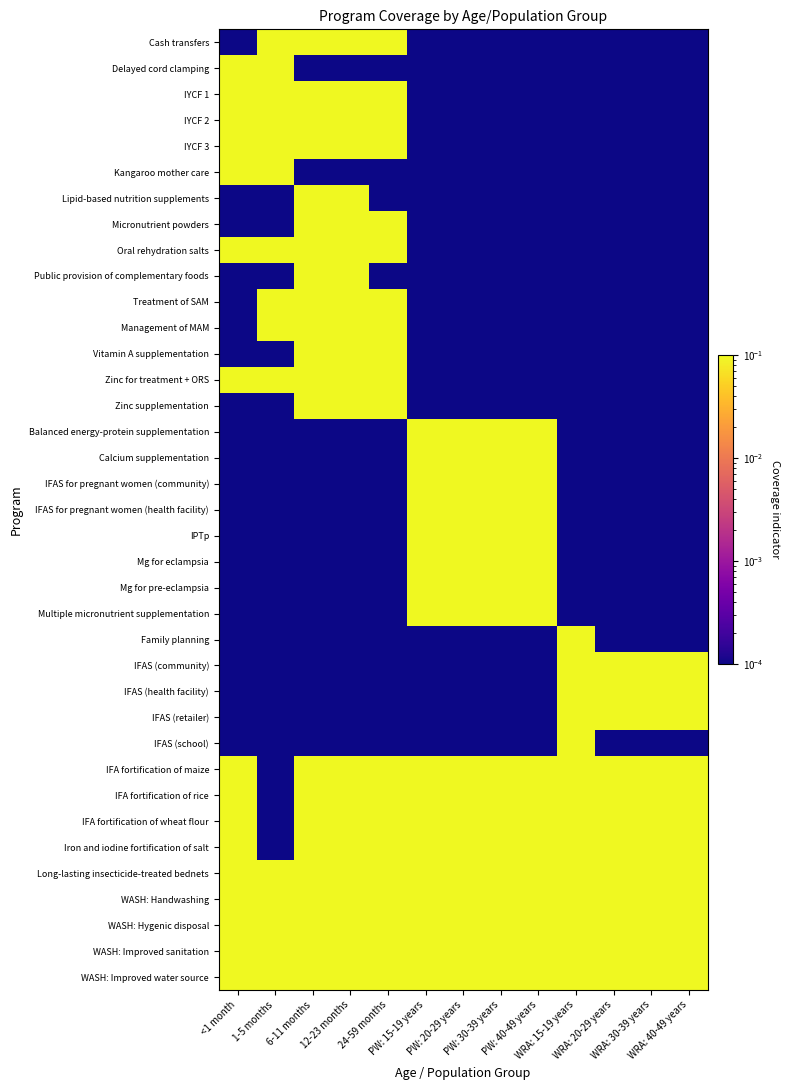

Reading left to right, what are all the values shown in this chart?

Cash transfers: <1 month=0.0	1-5 months=0.1	6-11 months=0.1	12-23 months=0.1	24-59 months=0.1	PW: 15-19 years=0.0	PW: 20-29 years=0.0	PW: 30-39 years=0.0	PW: 40-49 years=0.0	WRA: 15-19 years=0.0	WRA: 20-29 years=0.0	WRA: 30-39 years=0.0	WRA: 40-49 years=0.0
Delayed cord clamping: <1 month=0.1	1-5 months=0.1	6-11 months=0.0	12-23 months=0.0	24-59 months=0.0	PW: 15-19 years=0.0	PW: 20-29 years=0.0	PW: 30-39 years=0.0	PW: 40-49 years=0.0	WRA: 15-19 years=0.0	WRA: 20-29 years=0.0	WRA: 30-39 years=0.0	WRA: 40-49 years=0.0
IYCF 1: <1 month=0.1	1-5 months=0.1	6-11 months=0.1	12-23 months=0.1	24-59 months=0.1	PW: 15-19 years=0.0	PW: 20-29 years=0.0	PW: 30-39 years=0.0	PW: 40-49 years=0.0	WRA: 15-19 years=0.0	WRA: 20-29 years=0.0	WRA: 30-39 years=0.0	WRA: 40-49 years=0.0
IYCF 2: <1 month=0.1	1-5 months=0.1	6-11 months=0.1	12-23 months=0.1	24-59 months=0.1	PW: 15-19 years=0.0	PW: 20-29 years=0.0	PW: 30-39 years=0.0	PW: 40-49 years=0.0	WRA: 15-19 years=0.0	WRA: 20-29 years=0.0	WRA: 30-39 years=0.0	WRA: 40-49 years=0.0
IYCF 3: <1 month=0.1	1-5 months=0.1	6-11 months=0.1	12-23 months=0.1	24-59 months=0.1	PW: 15-19 years=0.0	PW: 20-29 years=0.0	PW: 30-39 years=0.0	PW: 40-49 years=0.0	WRA: 15-19 years=0.0	WRA: 20-29 years=0.0	WRA: 30-39 years=0.0	WRA: 40-49 years=0.0
Kangaroo mother care: <1 month=0.1	1-5 months=0.1	6-11 months=0.0	12-23 months=0.0	24-59 months=0.0	PW: 15-19 years=0.0	PW: 20-29 years=0.0	PW: 30-39 years=0.0	PW: 40-49 years=0.0	WRA: 15-19 years=0.0	WRA: 20-29 years=0.0	WRA: 30-39 years=0.0	WRA: 40-49 years=0.0
Lipid-based nutrition supplements: <1 month=0.0	1-5 months=0.0	6-11 months=0.1	12-23 months=0.1	24-59 months=0.0	PW: 15-19 years=0.0	PW: 20-29 years=0.0	PW: 30-39 years=0.0	PW: 40-49 years=0.0	WRA: 15-19 years=0.0	WRA: 20-29 years=0.0	WRA: 30-39 years=0.0	WRA: 40-49 years=0.0
Micronutrient powders: <1 month=0.0	1-5 months=0.0	6-11 months=0.1	12-23 months=0.1	24-59 months=0.1	PW: 15-19 years=0.0	PW: 20-29 years=0.0	PW: 30-39 years=0.0	PW: 40-49 years=0.0	WRA: 15-19 years=0.0	WRA: 20-29 years=0.0	WRA: 30-39 years=0.0	WRA: 40-49 years=0.0
Oral rehydration salts: <1 month=0.1	1-5 months=0.1	6-11 months=0.1	12-23 months=0.1	24-59 months=0.1	PW: 15-19 years=0.0	PW: 20-29 years=0.0	PW: 30-39 years=0.0	PW: 40-49 years=0.0	WRA: 15-19 years=0.0	WRA: 20-29 years=0.0	WRA: 30-39 years=0.0	WRA: 40-49 years=0.0
Public provision of complementary foods: <1 month=0.0	1-5 months=0.0	6-11 months=0.1	12-23 months=0.1	24-59 months=0.0	PW: 15-19 years=0.0	PW: 20-29 years=0.0	PW: 30-39 years=0.0	PW: 40-49 years=0.0	WRA: 15-19 years=0.0	WRA: 20-29 years=0.0	WRA: 30-39 years=0.0	WRA: 40-49 years=0.0
Treatment of SAM: <1 month=0.0	1-5 months=0.1	6-11 months=0.1	12-23 months=0.1	24-59 months=0.1	PW: 15-19 years=0.0	PW: 20-29 years=0.0	PW: 30-39 years=0.0	PW: 40-49 years=0.0	WRA: 15-19 years=0.0	WRA: 20-29 years=0.0	WRA: 30-39 years=0.0	WRA: 40-49 years=0.0
Management of MAM: <1 month=0.0	1-5 months=0.1	6-11 months=0.1	12-23 months=0.1	24-59 months=0.1	PW: 15-19 years=0.0	PW: 20-29 years=0.0	PW: 30-39 years=0.0	PW: 40-49 years=0.0	WRA: 15-19 years=0.0	WRA: 20-29 years=0.0	WRA: 30-39 years=0.0	WRA: 40-49 years=0.0
Vitamin A supplementation: <1 month=0.0	1-5 months=0.0	6-11 months=0.1	12-23 months=0.1	24-59 months=0.1	PW: 15-19 years=0.0	PW: 20-29 years=0.0	PW: 30-39 years=0.0	PW: 40-49 years=0.0	WRA: 15-19 years=0.0	WRA: 20-29 years=0.0	WRA: 30-39 years=0.0	WRA: 40-49 years=0.0
Zinc for treatment + ORS: <1 month=0.1	1-5 months=0.1	6-11 months=0.1	12-23 months=0.1	24-59 months=0.1	PW: 15-19 years=0.0	PW: 20-29 years=0.0	PW: 30-39 years=0.0	PW: 40-49 years=0.0	WRA: 15-19 years=0.0	WRA: 20-29 years=0.0	WRA: 30-39 years=0.0	WRA: 40-49 years=0.0
Zinc supplementation: <1 month=0.0	1-5 months=0.0	6-11 months=0.1	12-23 months=0.1	24-59 months=0.1	PW: 15-19 years=0.0	PW: 20-29 years=0.0	PW: 30-39 years=0.0	PW: 40-49 years=0.0	WRA: 15-19 years=0.0	WRA: 20-29 years=0.0	WRA: 30-39 years=0.0	WRA: 40-49 years=0.0
Balanced energy-protein supplementation: <1 month=0.0	1-5 months=0.0	6-11 months=0.0	12-23 months=0.0	24-59 months=0.0	PW: 15-19 years=0.1	PW: 20-29 years=0.1	PW: 30-39 years=0.1	PW: 40-49 years=0.1	WRA: 15-19 years=0.0	WRA: 20-29 years=0.0	WRA: 30-39 years=0.0	WRA: 40-49 years=0.0
Calcium supplementation: <1 month=0.0	1-5 months=0.0	6-11 months=0.0	12-23 months=0.0	24-59 months=0.0	PW: 15-19 years=0.1	PW: 20-29 years=0.1	PW: 30-39 years=0.1	PW: 40-49 years=0.1	WRA: 15-19 years=0.0	WRA: 20-29 years=0.0	WRA: 30-39 years=0.0	WRA: 40-49 years=0.0
IFAS for pregnant women (community): <1 month=0.0	1-5 months=0.0	6-11 months=0.0	12-23 months=0.0	24-59 months=0.0	PW: 15-19 years=0.1	PW: 20-29 years=0.1	PW: 30-39 years=0.1	PW: 40-49 years=0.1	WRA: 15-19 years=0.0	WRA: 20-29 years=0.0	WRA: 30-39 years=0.0	WRA: 40-49 years=0.0
IFAS for pregnant women (health facility): <1 month=0.0	1-5 months=0.0	6-11 months=0.0	12-23 months=0.0	24-59 months=0.0	PW: 15-19 years=0.1	PW: 20-29 years=0.1	PW: 30-39 years=0.1	PW: 40-49 years=0.1	WRA: 15-19 years=0.0	WRA: 20-29 years=0.0	WRA: 30-39 years=0.0	WRA: 40-49 years=0.0
IPTp: <1 month=0.0	1-5 months=0.0	6-11 months=0.0	12-23 months=0.0	24-59 months=0.0	PW: 15-19 years=0.1	PW: 20-29 years=0.1	PW: 30-39 years=0.1	PW: 40-49 years=0.1	WRA: 15-19 years=0.0	WRA: 20-29 years=0.0	WRA: 30-39 years=0.0	WRA: 40-49 years=0.0
Mg for eclampsia: <1 month=0.0	1-5 months=0.0	6-11 months=0.0	12-23 months=0.0	24-59 months=0.0	PW: 15-19 years=0.1	PW: 20-29 years=0.1	PW: 30-39 years=0.1	PW: 40-49 years=0.1	WRA: 15-19 years=0.0	WRA: 20-29 years=0.0	WRA: 30-39 years=0.0	WRA: 40-49 years=0.0
Mg for pre-eclampsia: <1 month=0.0	1-5 months=0.0	6-11 months=0.0	12-23 months=0.0	24-59 months=0.0	PW: 15-19 years=0.1	PW: 20-29 years=0.1	PW: 30-39 years=0.1	PW: 40-49 years=0.1	WRA: 15-19 years=0.0	WRA: 20-29 years=0.0	WRA: 30-39 years=0.0	WRA: 40-49 years=0.0
Multiple micronutrient supplementation: <1 month=0.0	1-5 months=0.0	6-11 months=0.0	12-23 months=0.0	24-59 months=0.0	PW: 15-19 years=0.1	PW: 20-29 years=0.1	PW: 30-39 years=0.1	PW: 40-49 years=0.1	WRA: 15-19 years=0.0	WRA: 20-29 years=0.0	WRA: 30-39 years=0.0	WRA: 40-49 years=0.0
Family planning: <1 month=0.0	1-5 months=0.0	6-11 months=0.0	12-23 months=0.0	24-59 months=0.0	PW: 15-19 years=0.0	PW: 20-29 years=0.0	PW: 30-39 years=0.0	PW: 40-49 years=0.0	WRA: 15-19 years=0.1	WRA: 20-29 years=0.0	WRA: 30-39 years=0.0	WRA: 40-49 years=0.0
IFAS (community): <1 month=0.0	1-5 months=0.0	6-11 months=0.0	12-23 months=0.0	24-59 months=0.0	PW: 15-19 years=0.0	PW: 20-29 years=0.0	PW: 30-39 years=0.0	PW: 40-49 years=0.0	WRA: 15-19 years=0.1	WRA: 20-29 years=0.1	WRA: 30-39 years=0.1	WRA: 40-49 years=0.1
IFAS (health facility): <1 month=0.0	1-5 months=0.0	6-11 months=0.0	12-23 months=0.0	24-59 months=0.0	PW: 15-19 years=0.0	PW: 20-29 years=0.0	PW: 30-39 years=0.0	PW: 40-49 years=0.0	WRA: 15-19 years=0.1	WRA: 20-29 years=0.1	WRA: 30-39 years=0.1	WRA: 40-49 years=0.1
IFAS (retailer): <1 month=0.0	1-5 months=0.0	6-11 months=0.0	12-23 months=0.0	24-59 months=0.0	PW: 15-19 years=0.0	PW: 20-29 years=0.0	PW: 30-39 years=0.0	PW: 40-49 years=0.0	WRA: 15-19 years=0.1	WRA: 20-29 years=0.1	WRA: 30-39 years=0.1	WRA: 40-49 years=0.1
IFAS (school): <1 month=0.0	1-5 months=0.0	6-11 months=0.0	12-23 months=0.0	24-59 months=0.0	PW: 15-19 years=0.0	PW: 20-29 years=0.0	PW: 30-39 years=0.0	PW: 40-49 years=0.0	WRA: 15-19 years=0.1	WRA: 20-29 years=0.0	WRA: 30-39 years=0.0	WRA: 40-49 years=0.0
IFA fortification of maize: <1 month=0.1	1-5 months=0.0	6-11 months=0.1	12-23 months=0.1	24-59 months=0.1	PW: 15-19 years=0.1	PW: 20-29 years=0.1	PW: 30-39 years=0.1	PW: 40-49 years=0.1	WRA: 15-19 years=0.1	WRA: 20-29 years=0.1	WRA: 30-39 years=0.1	WRA: 40-49 years=0.1
IFA fortification of rice: <1 month=0.1	1-5 months=0.0	6-11 months=0.1	12-23 months=0.1	24-59 months=0.1	PW: 15-19 years=0.1	PW: 20-29 years=0.1	PW: 30-39 years=0.1	PW: 40-49 years=0.1	WRA: 15-19 years=0.1	WRA: 20-29 years=0.1	WRA: 30-39 years=0.1	WRA: 40-49 years=0.1
IFA fortification of wheat flour: <1 month=0.1	1-5 months=0.0	6-11 months=0.1	12-23 months=0.1	24-59 months=0.1	PW: 15-19 years=0.1	PW: 20-29 years=0.1	PW: 30-39 years=0.1	PW: 40-49 years=0.1	WRA: 15-19 years=0.1	WRA: 20-29 years=0.1	WRA: 30-39 years=0.1	WRA: 40-49 years=0.1
Iron and iodine fortification of salt: <1 month=0.1	1-5 months=0.0	6-11 months=0.1	12-23 months=0.1	24-59 months=0.1	PW: 15-19 years=0.1	PW: 20-29 years=0.1	PW: 30-39 years=0.1	PW: 40-49 years=0.1	WRA: 15-19 years=0.1	WRA: 20-29 years=0.1	WRA: 30-39 years=0.1	WRA: 40-49 years=0.1
Long-lasting insecticide-treated bednets: <1 month=0.1	1-5 months=0.1	6-11 months=0.1	12-23 months=0.1	24-59 months=0.1	PW: 15-19 years=0.1	PW: 20-29 years=0.1	PW: 30-39 years=0.1	PW: 40-49 years=0.1	WRA: 15-19 years=0.1	WRA: 20-29 years=0.1	WRA: 30-39 years=0.1	WRA: 40-49 years=0.1
WASH: Handwashing: <1 month=0.1	1-5 months=0.1	6-11 months=0.1	12-23 months=0.1	24-59 months=0.1	PW: 15-19 years=0.1	PW: 20-29 years=0.1	PW: 30-39 years=0.1	PW: 40-49 years=0.1	WRA: 15-19 years=0.1	WRA: 20-29 years=0.1	WRA: 30-39 years=0.1	WRA: 40-49 years=0.1
WASH: Hygenic disposal: <1 month=0.1	1-5 months=0.1	6-11 months=0.1	12-23 months=0.1	24-59 months=0.1	PW: 15-19 years=0.1	PW: 20-29 years=0.1	PW: 30-39 years=0.1	PW: 40-49 years=0.1	WRA: 15-19 years=0.1	WRA: 20-29 years=0.1	WRA: 30-39 years=0.1	WRA: 40-49 years=0.1
WASH: Improved sanitation: <1 month=0.1	1-5 months=0.1	6-11 months=0.1	12-23 months=0.1	24-59 months=0.1	PW: 15-19 years=0.1	PW: 20-29 years=0.1	PW: 30-39 years=0.1	PW: 40-49 years=0.1	WRA: 15-19 years=0.1	WRA: 20-29 years=0.1	WRA: 30-39 years=0.1	WRA: 40-49 years=0.1
WASH: Improved water source: <1 month=0.1	1-5 months=0.1	6-11 months=0.1	12-23 months=0.1	24-59 months=0.1	PW: 15-19 years=0.1	PW: 20-29 years=0.1	PW: 30-39 years=0.1	PW: 40-49 years=0.1	WRA: 15-19 years=0.1	WRA: 20-29 years=0.1	WRA: 30-39 years=0.1	WRA: 40-49 years=0.1